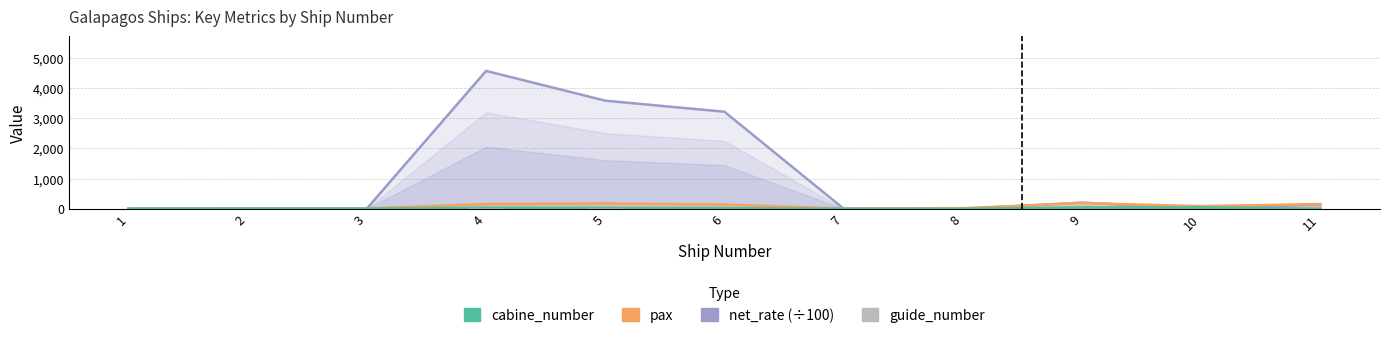

What is the sum of the net_rate (÷100) values at 2 and 10?

18.5